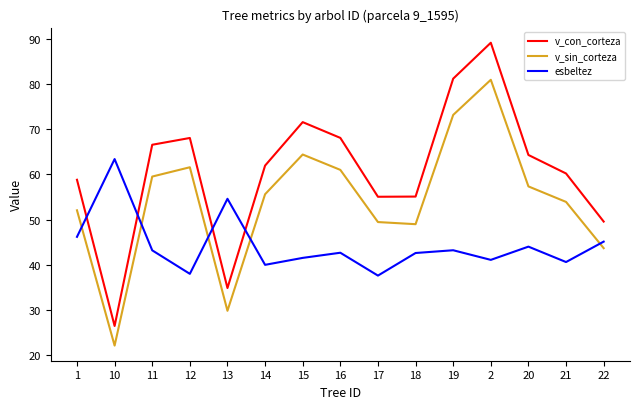

Is it true that v_sin_corteza equals 38.5 at 10?

False